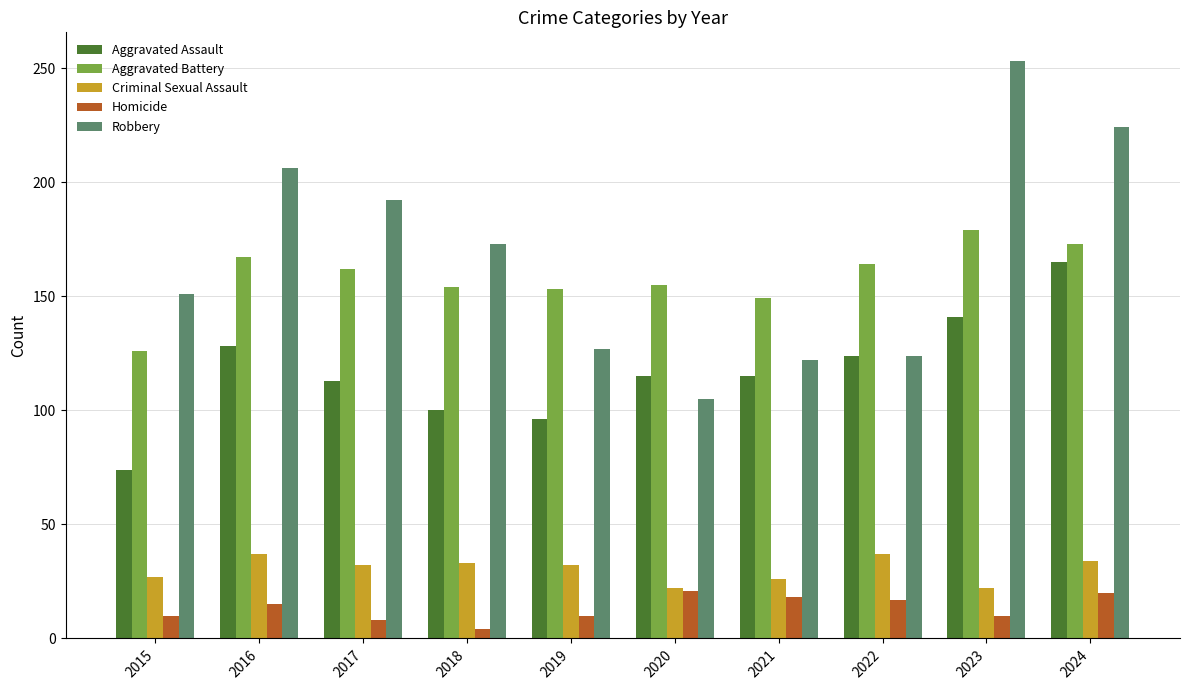

The Criminal Sexual Assault series shows 55 at 2024. True or false?

False